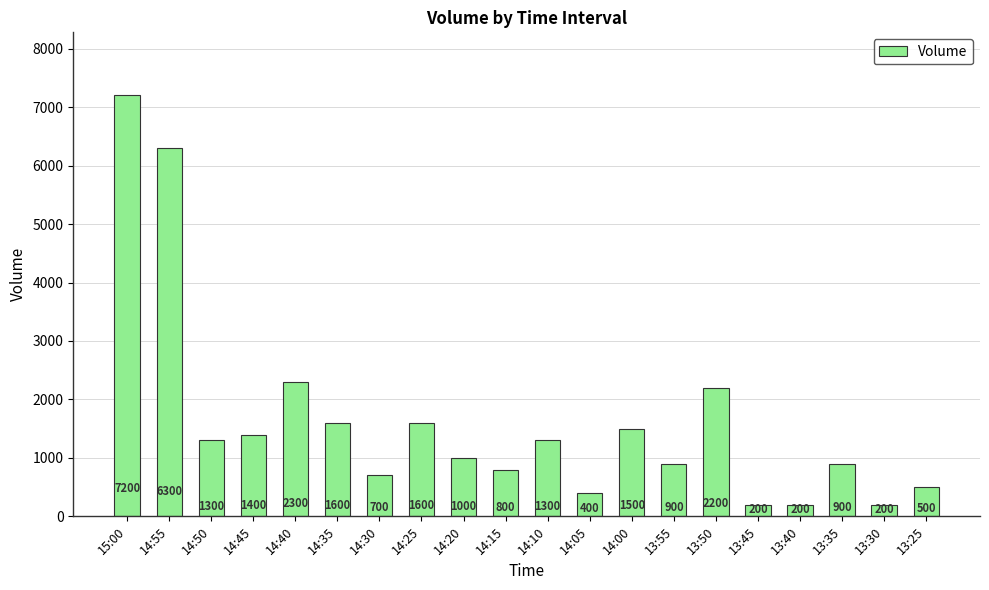

What is the smallest value displayed?

200